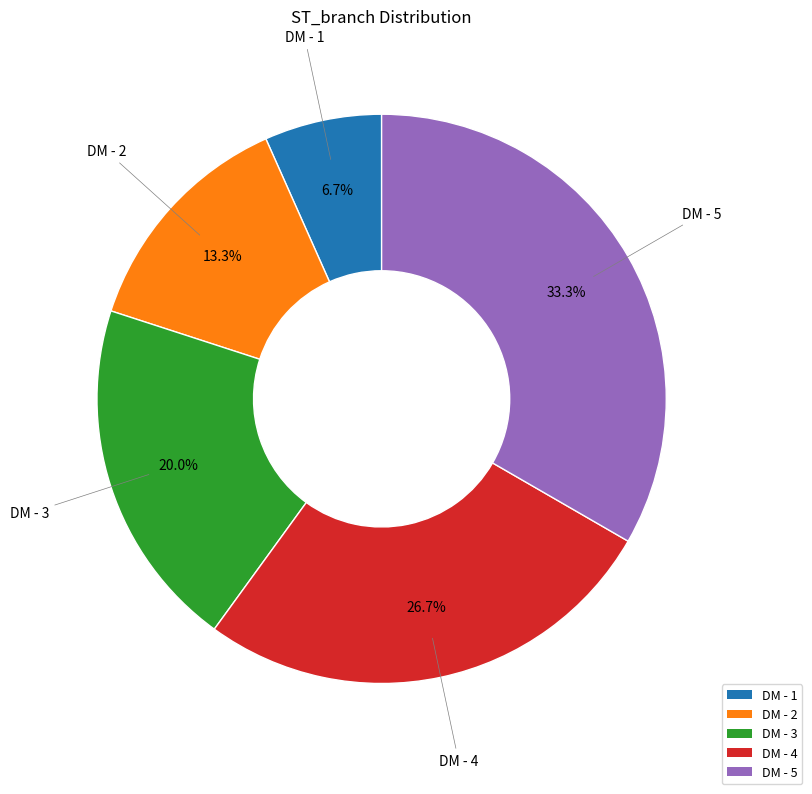

Does DM - 5 represent more than half of the total?

No